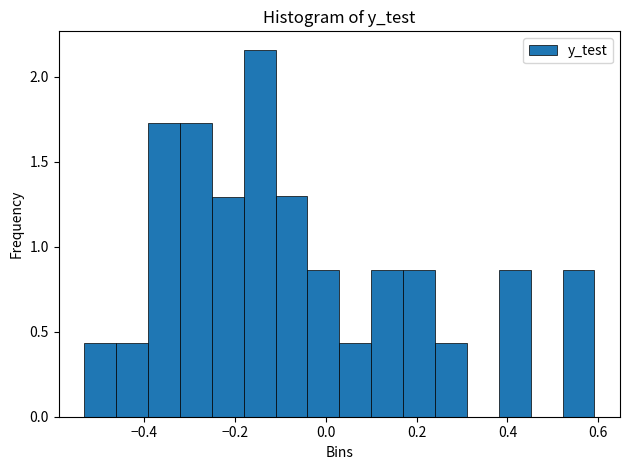

Read against the x-axis, roughly where is the centre of the tallest bar?

-0.14